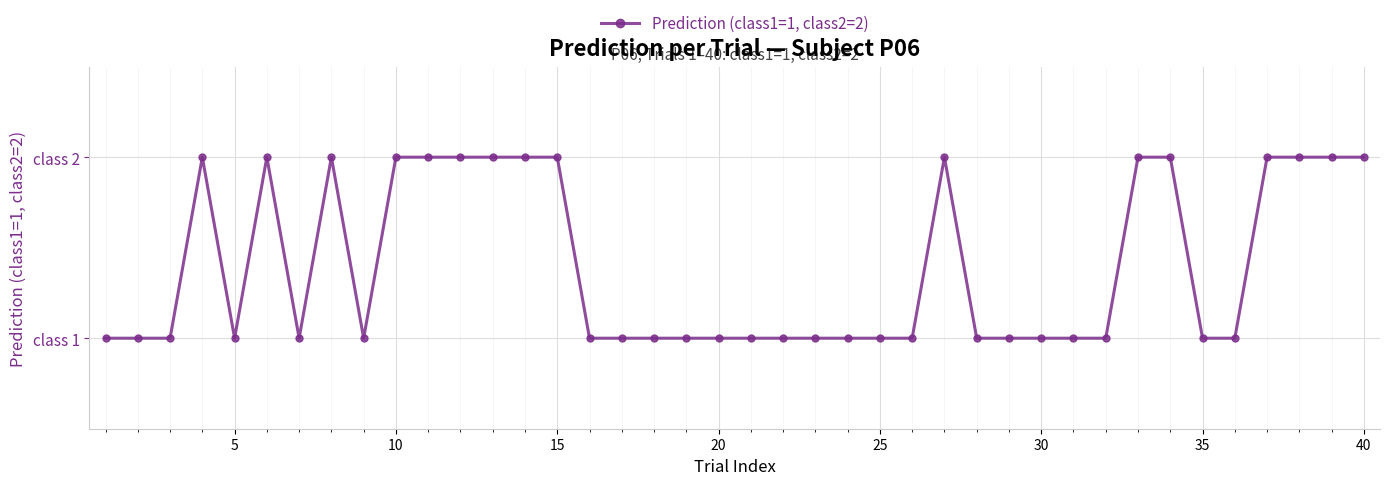

Does the chart have visible grid lines?

Yes